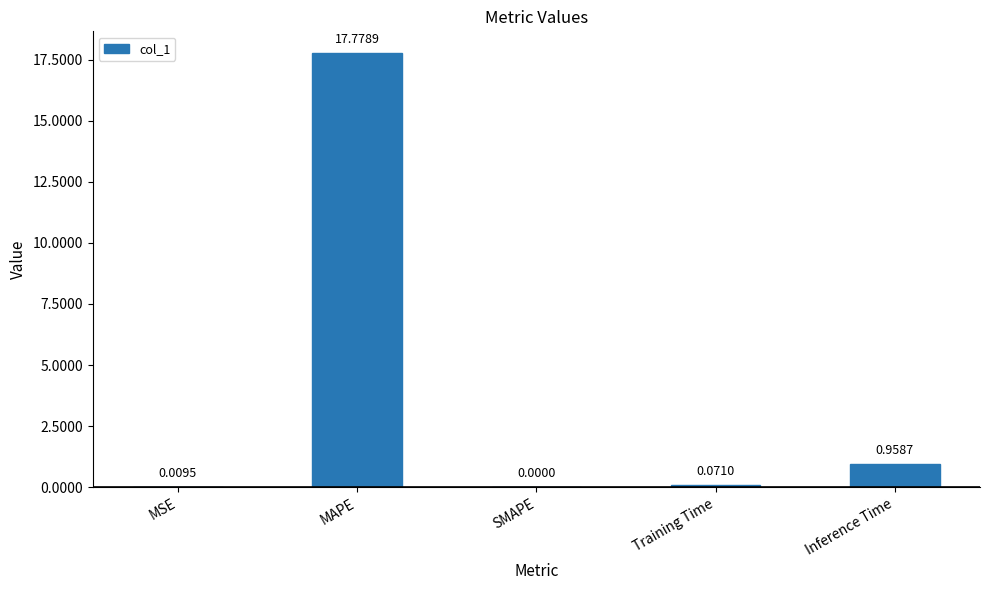

What is the sum of all values?

18.8